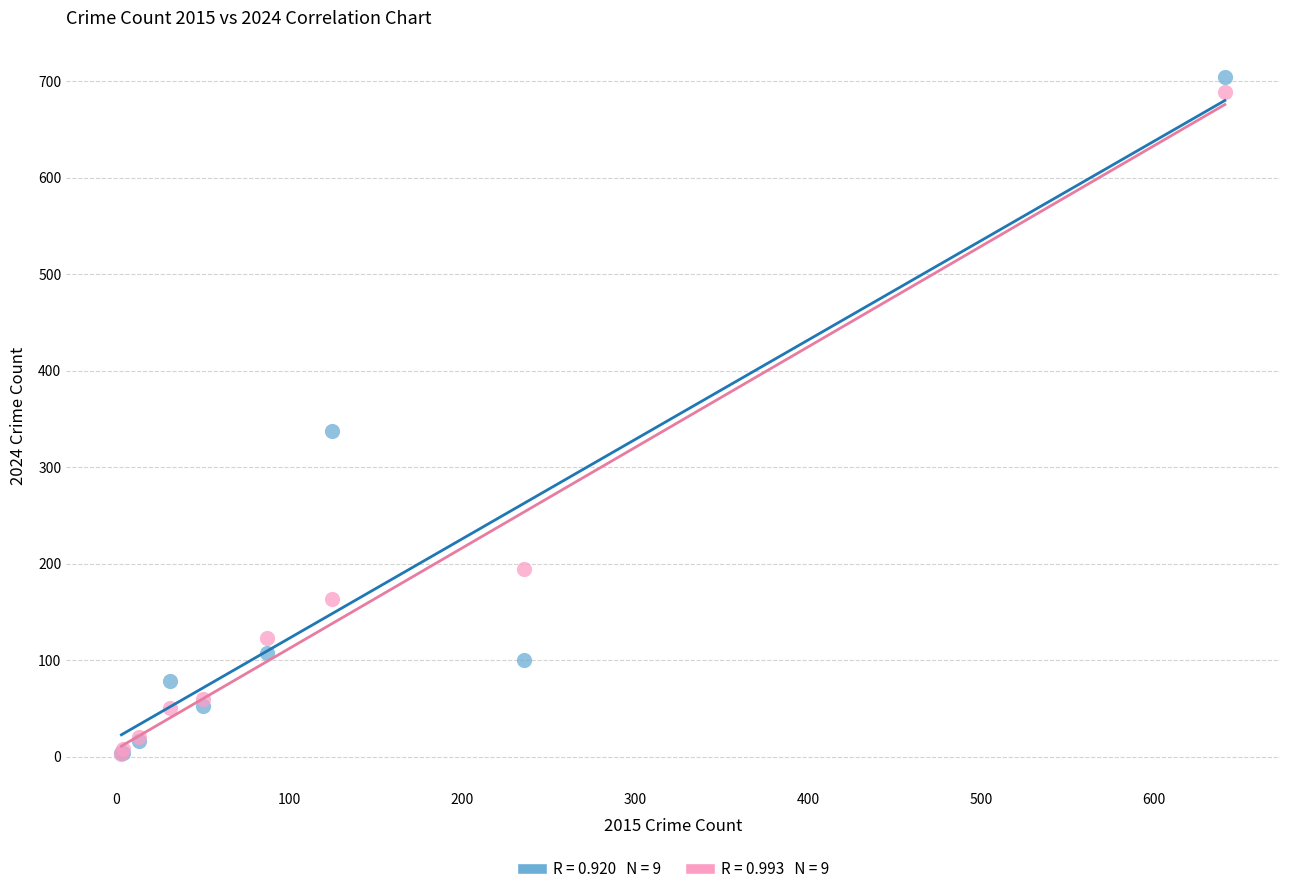

Across all series, what Y value is closest to 353?

337